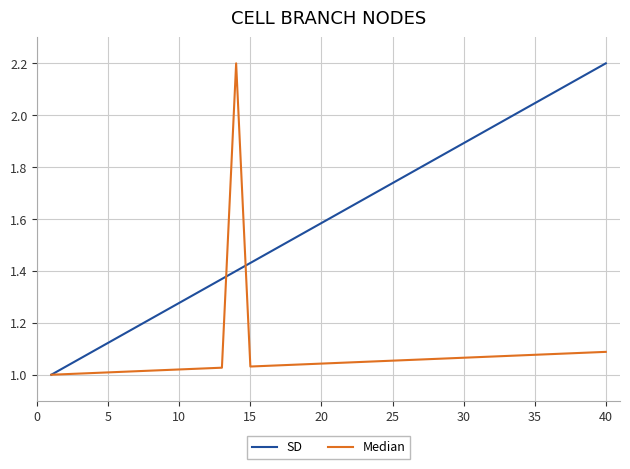

List the series in order of their overall mean, lowest first.

Median, SD